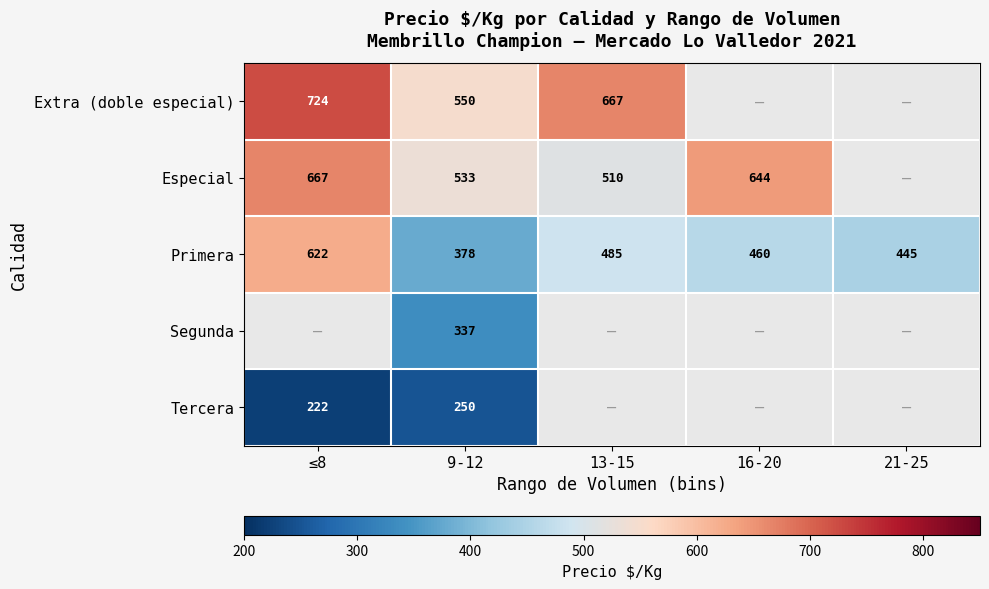

Which category has the lowest value in the Primera series?

9-12